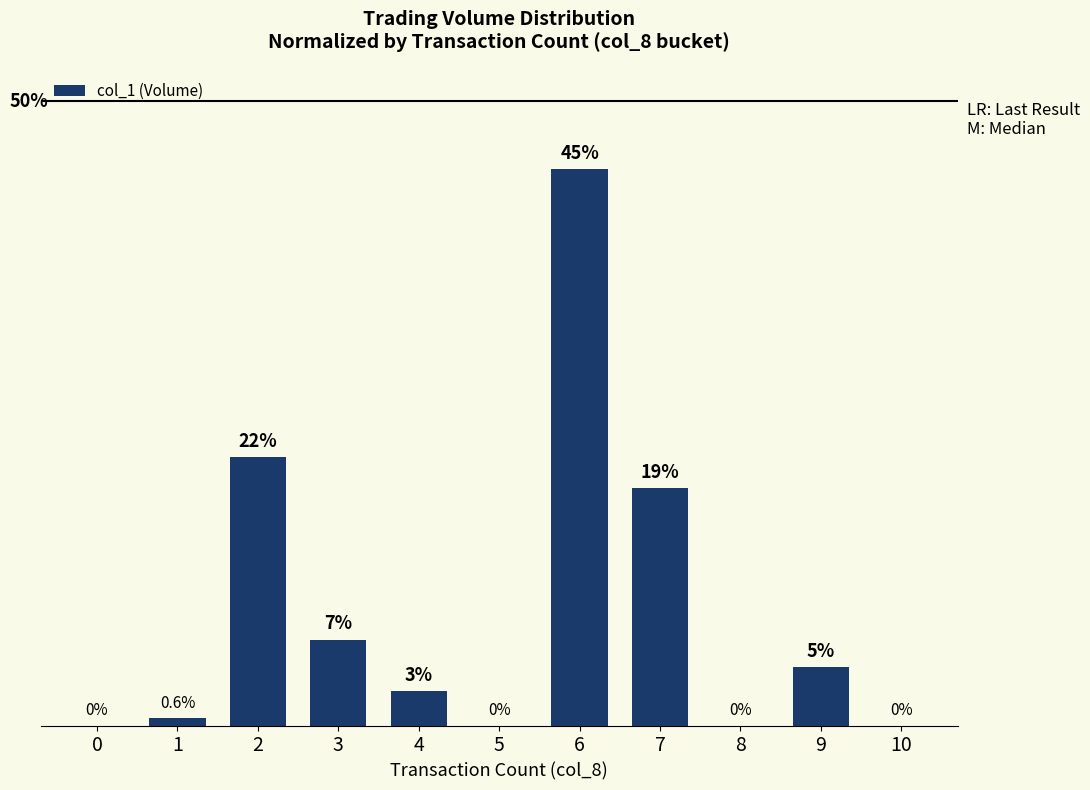

The value at 4 is 2.7. True or false?

True